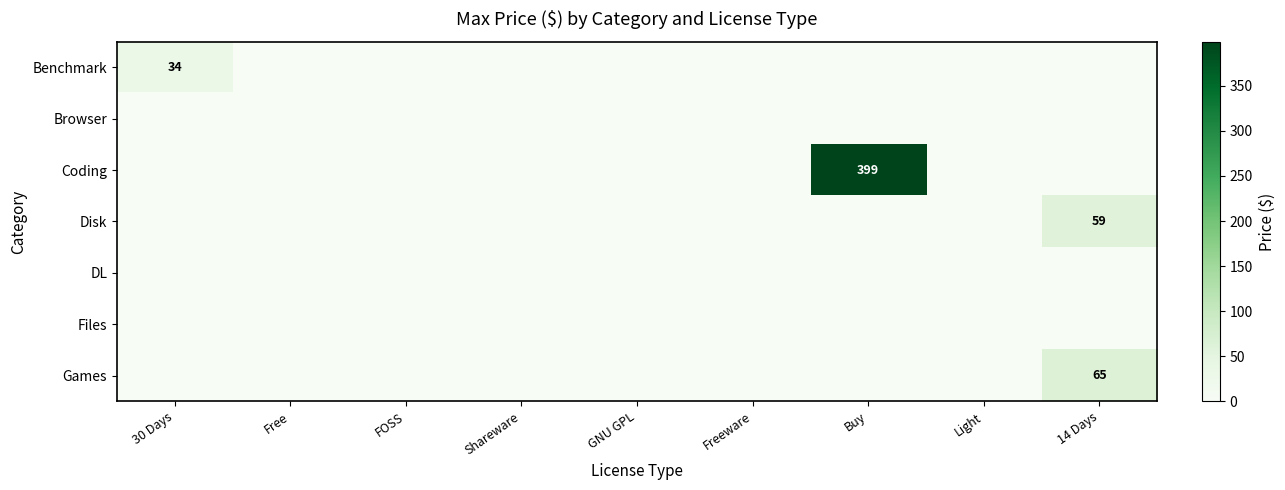

How many categories are shown in the chart?

9